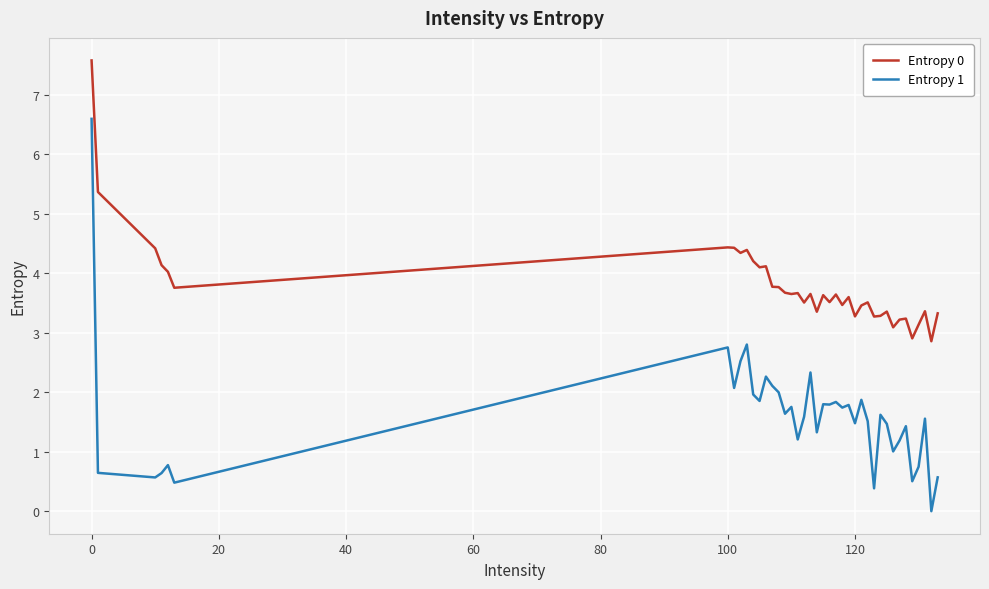

List the series in order of their overall mean, highest first.

Entropy 0, Entropy 1